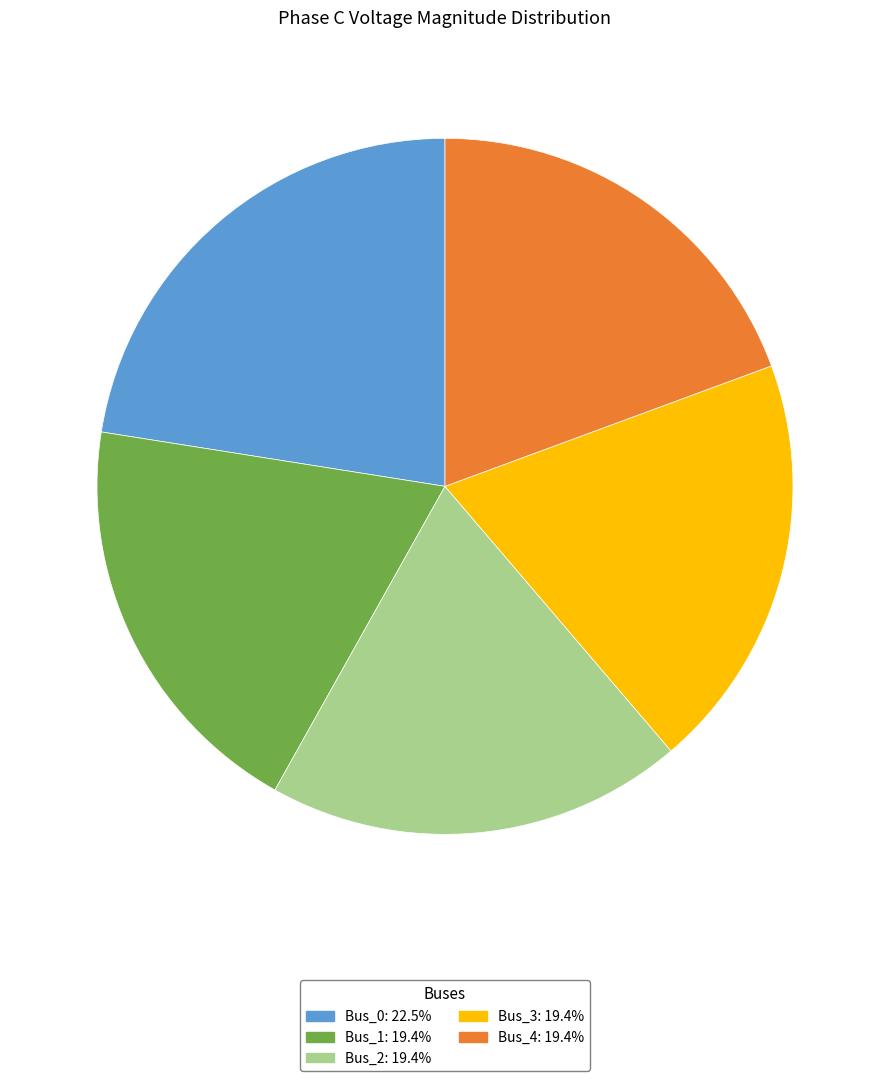

True or false: Bus_3 accounts for 26% of the total.

False